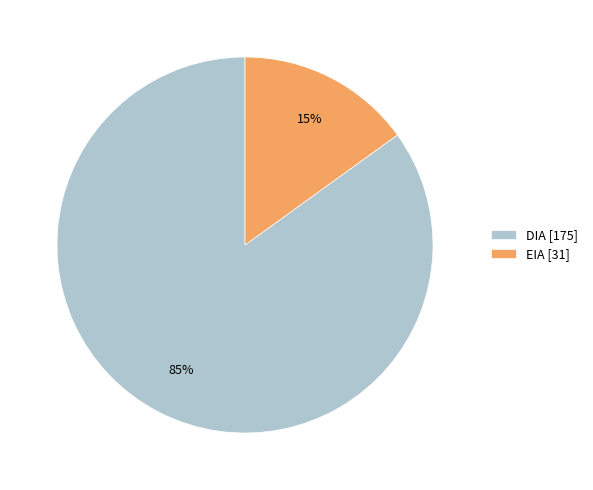

To the nearest percent, what is the difference between the EIA and DIA slice percentages?

70%